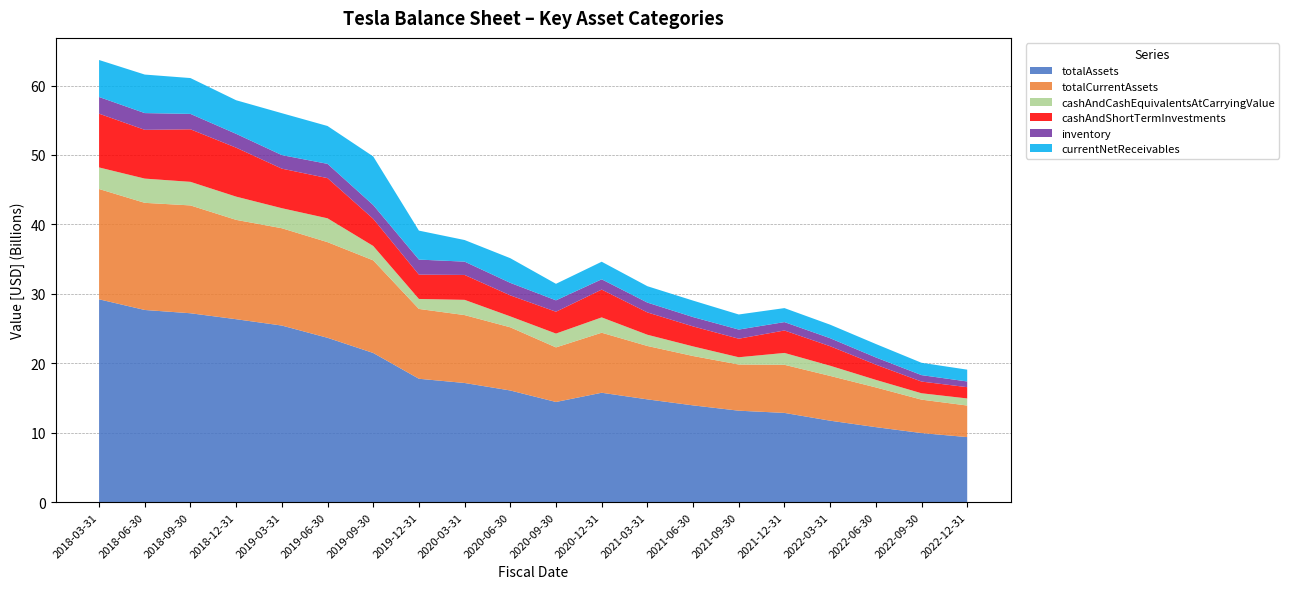

Reading left to right, transcribe all the data shown in this chart.

totalAssets: 29214500000	27677800000	27205800000	26348700000	25434800000	23671500000	21485900000	17772200000	17163300000	16084000000	14428700000	15757500000	14805200000	13939300000	13173600000	12854800000	11734500000	10805613000	9951980000	9372696000
totalCurrentAssets: 15884100000	15428600000	15529900000	14306000000	14014900000	13775400000	13337600000	10055100000	9779100000	9097600000	7860200000	8644100000	7689100000	7109100000	6651000000	6928600000	6447600000	5719583000	4814917000	4544732000
cashAndCashEquivalentsAtCarryingValue: 3105900000	3491300000	3395100000	3345700000	2885600000	3432400000	2072200000	1437900000	2193700000	1573000000	1992200000	2208200000	1617800000	1384800000	1045500000	1708500000	1467700000	1087800000	917900000	1019500000
cashAndShortTermInvestments: 7742300000	7021700000	7566400000	7050600000	5694700000	5787600000	3910800000	3503800000	3587000000	3025900000	3144200000	4003400000	3214300000	2877900000	2669700000	3232400000	2809900000	2192152000	1683518000	1624952000
inventory: 2401900000	2412200000	2218500000	1991500000	1951300000	2053800000	1983900000	2164700000	1916600000	1801600000	1640900000	1480900000	1415500000	1344300000	1317200000	1208800000	1151200000	1039679000	928553000	820397000
currentNetReceivables: 5328700000	5548300000	5161400000	4839000000	6036500000	5452000000	6998600000	4173000000	3111500000	3553300000	2380200000	2531400000	2360600000	2373100000	2172200000	2016000000	1950100000	1935008000	1777562000	1700791000